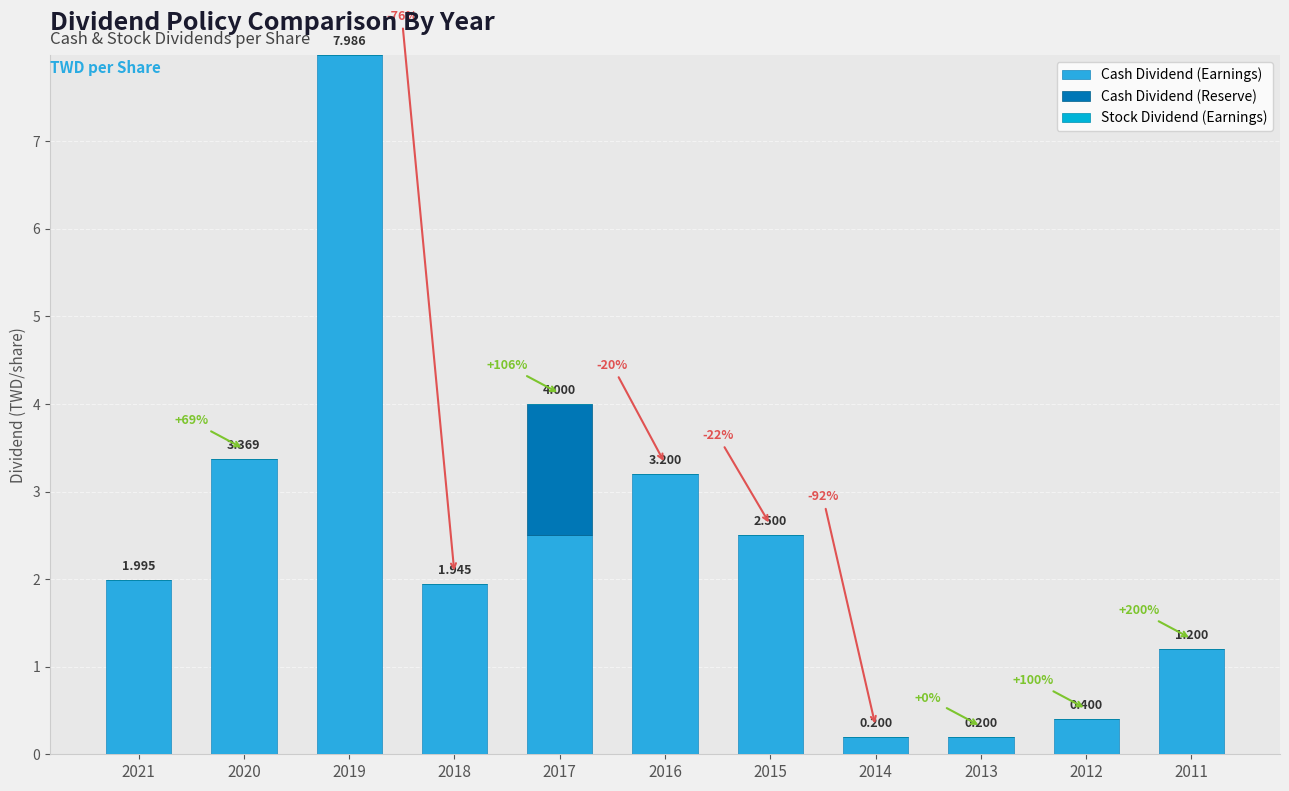

At which label is Cash Dividend (Earnings) closest to 4?

2020